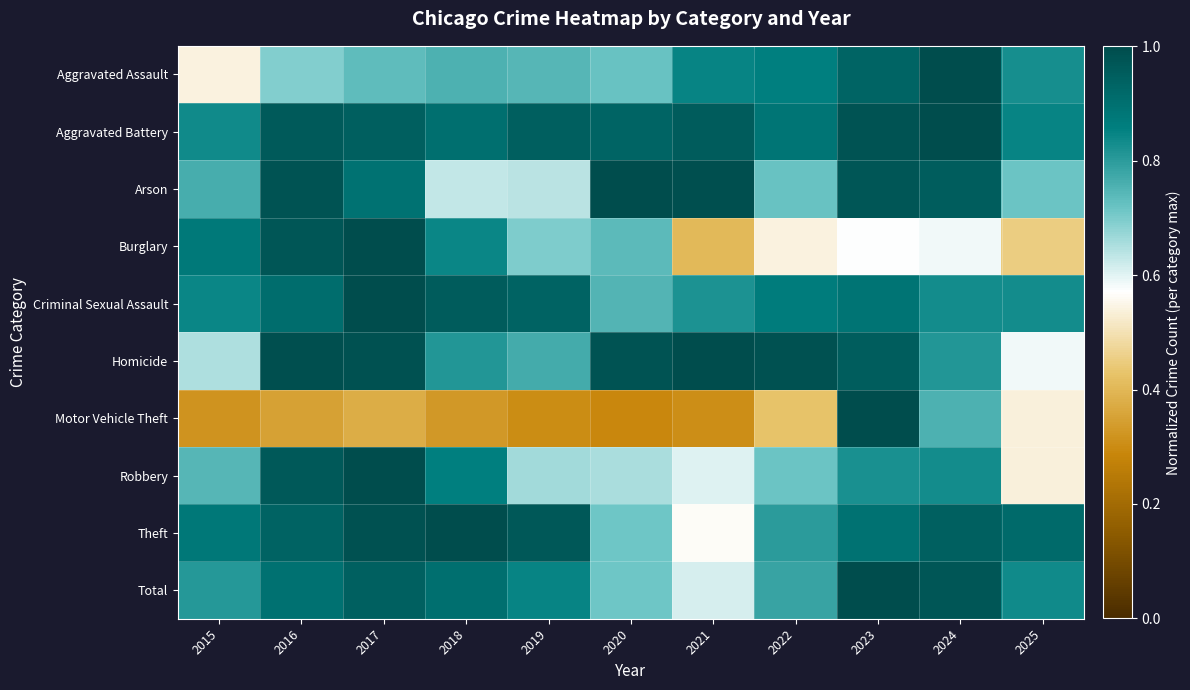

At 2022, list the series in order from largest to smallest.

Homicide, Aggravated Battery, Criminal Sexual Assault, Aggravated Assault, Theft, Total, Arson, Robbery, Burglary, Motor Vehicle Theft